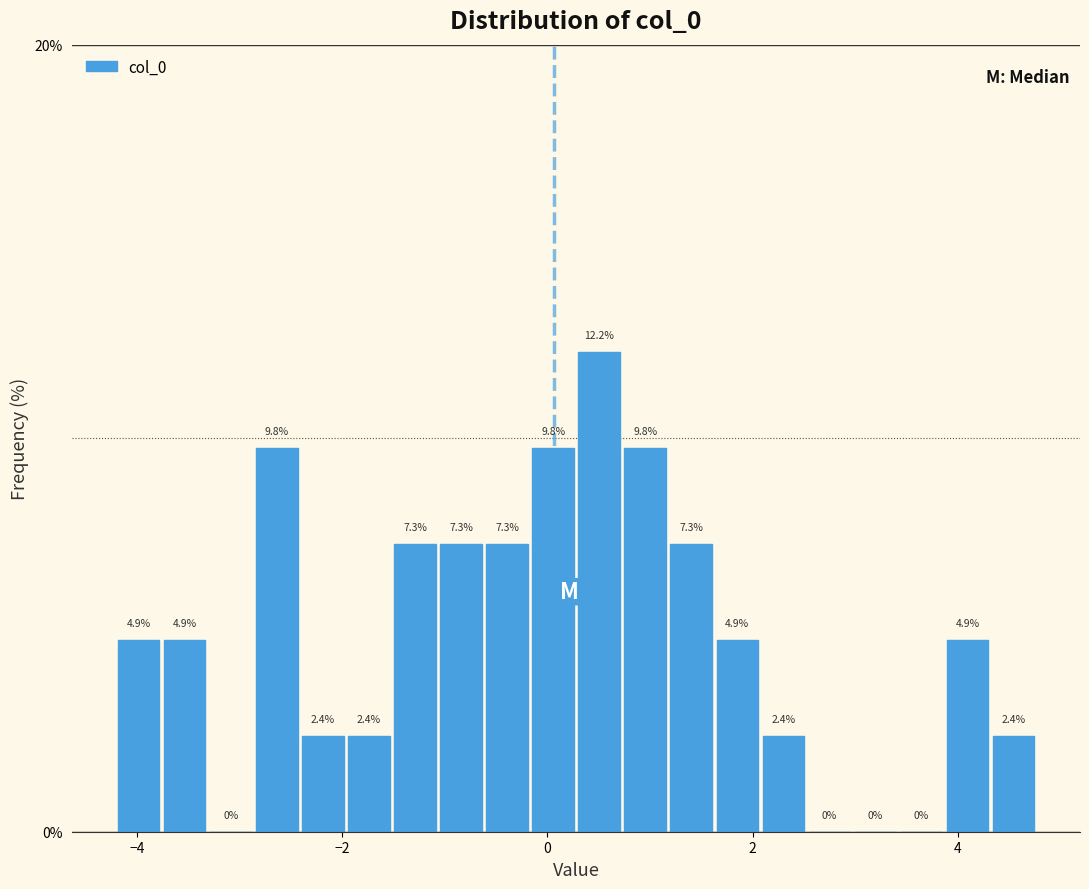

Read against the x-axis, roughly where is the centre of the tallest bar?

0.6